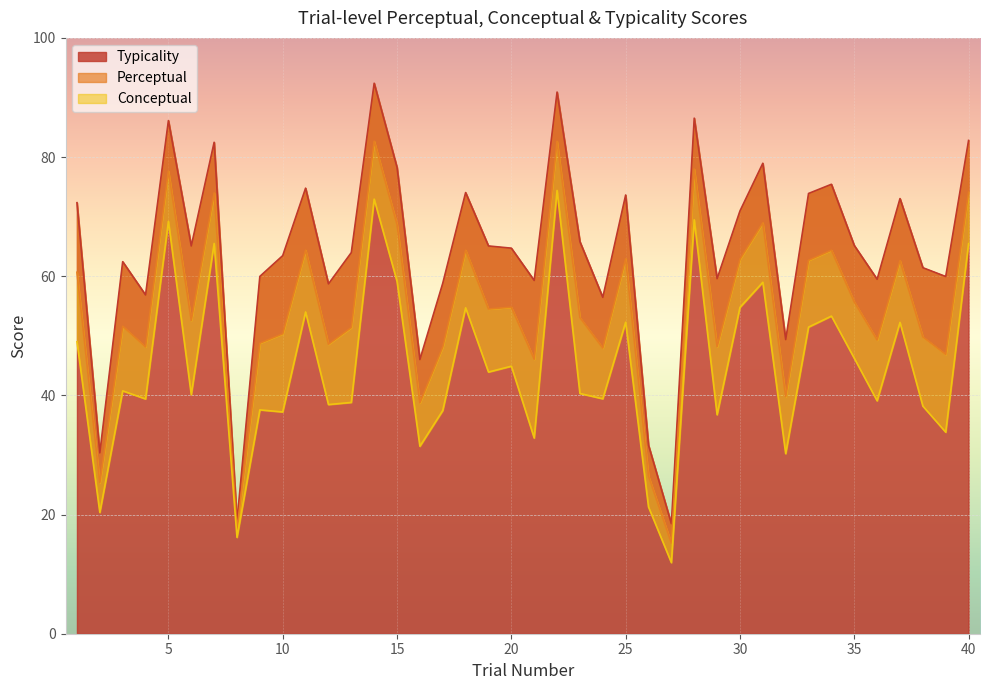

What is the total value across all series at 2?

76.1